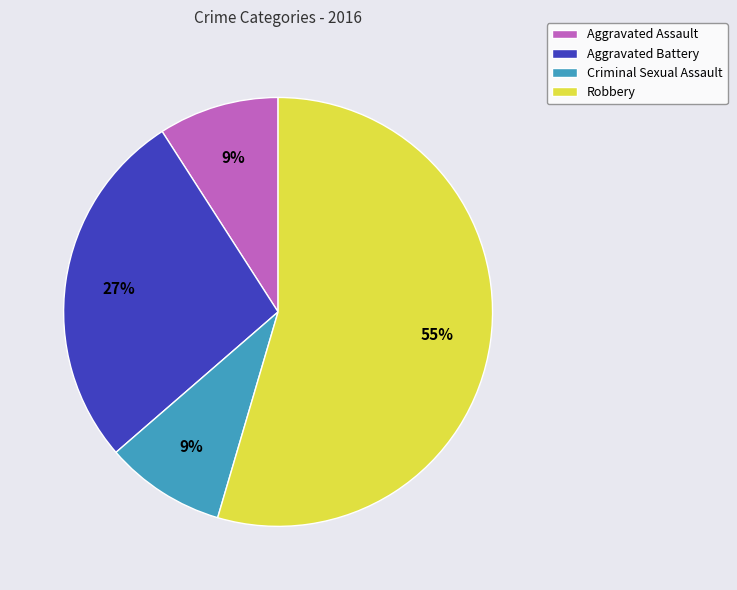

To the nearest percent, what is the average slice percentage?

25%